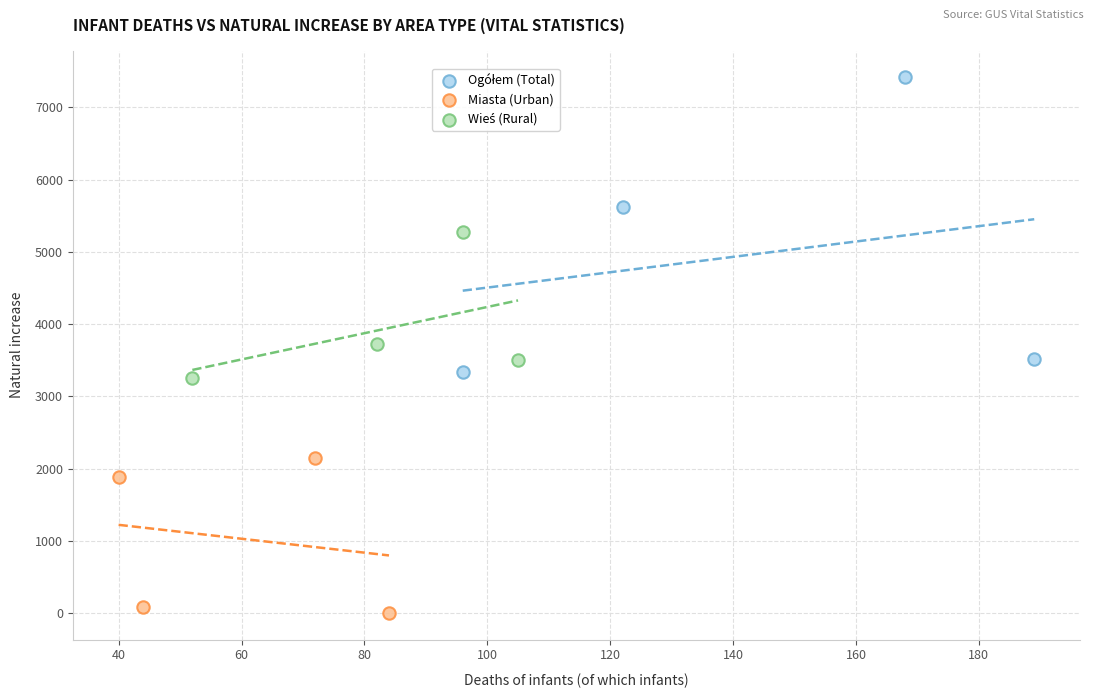

Which series reaches the minimum Y coordinate?

Miasta (Urban)